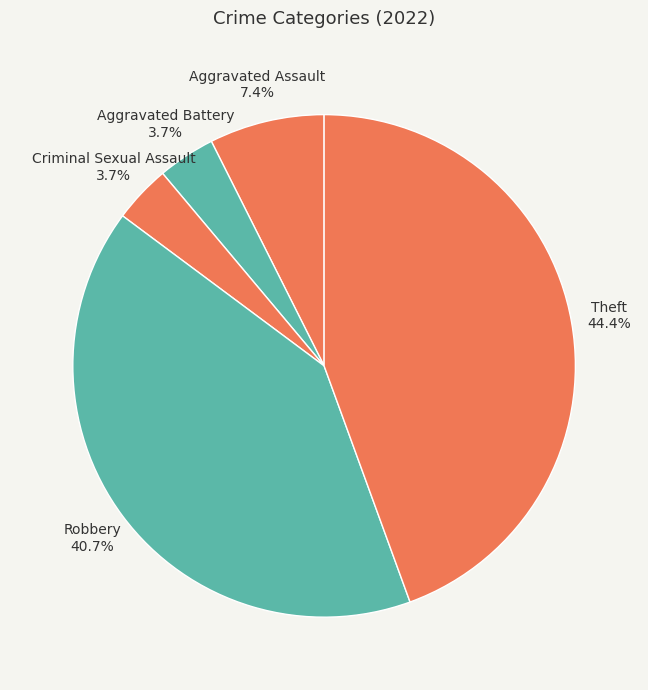

What percentage do Criminal Sexual Assault and Robbery together represent?

44.4%